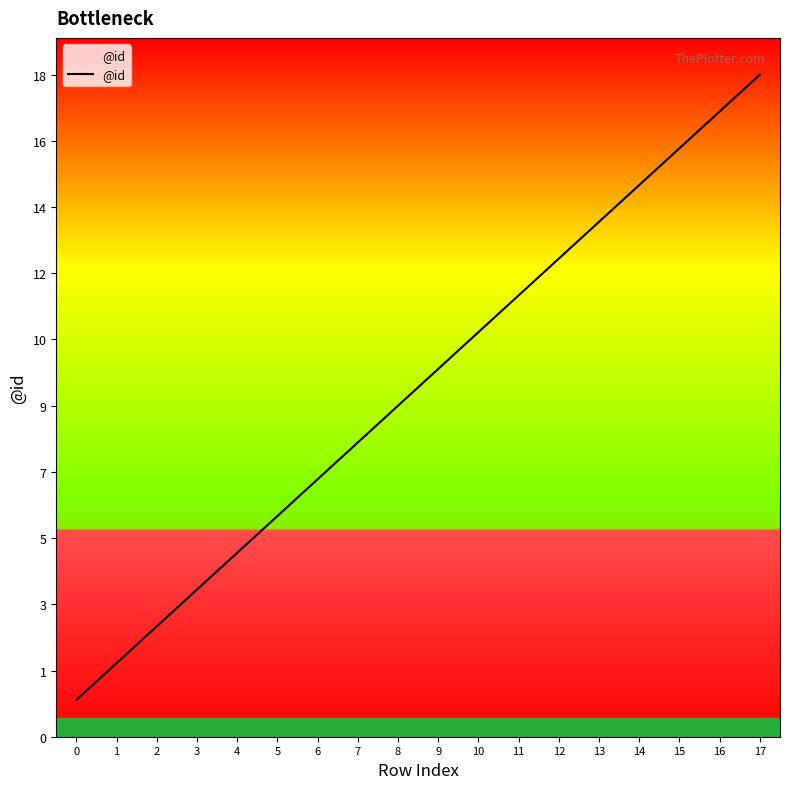

What is the ratio of the value at 5 to the value at 6?

0.9